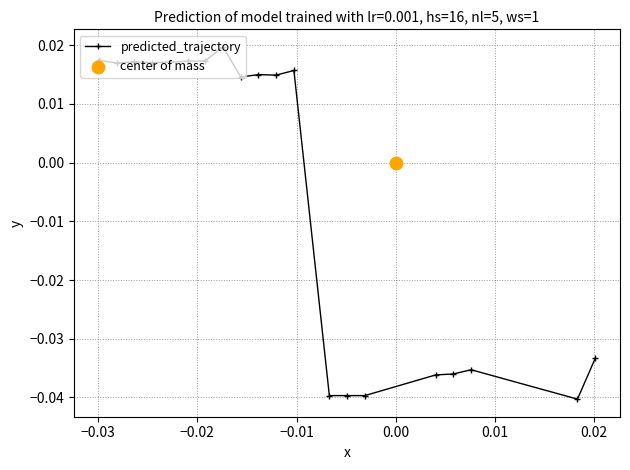

True or false: predicted_trajectory has more than 2 points higher than both neighbors.

True